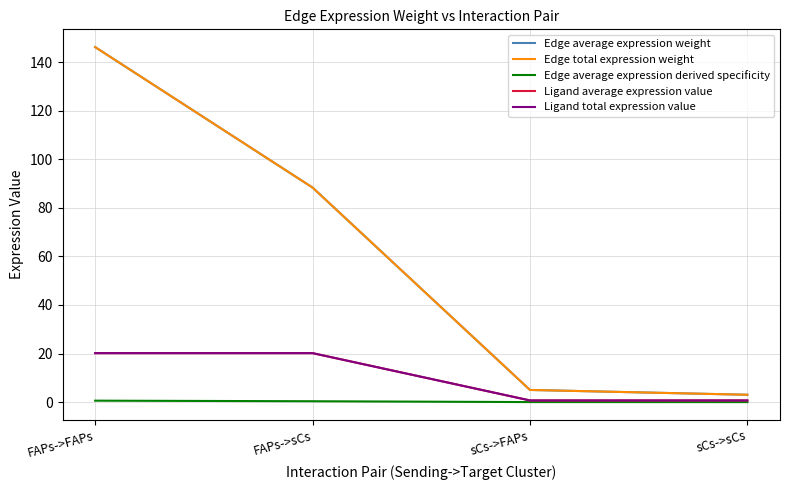

Which series changed the most between FAPs->FAPs and sCs->FAPs?

Edge average expression weight